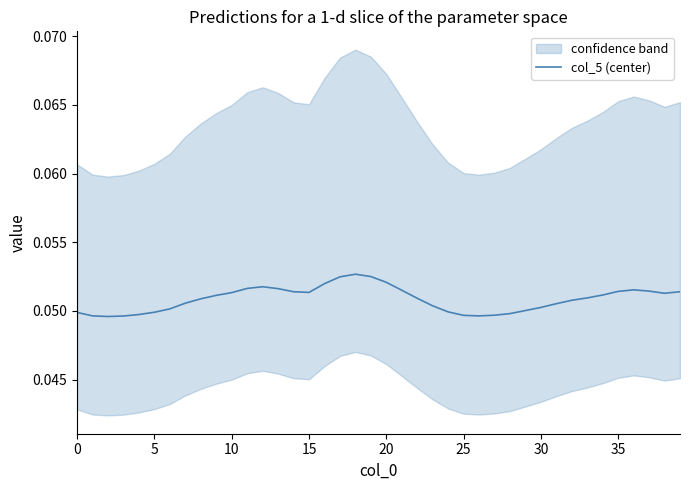

Does the chart display data point markers on the line(s)?

No